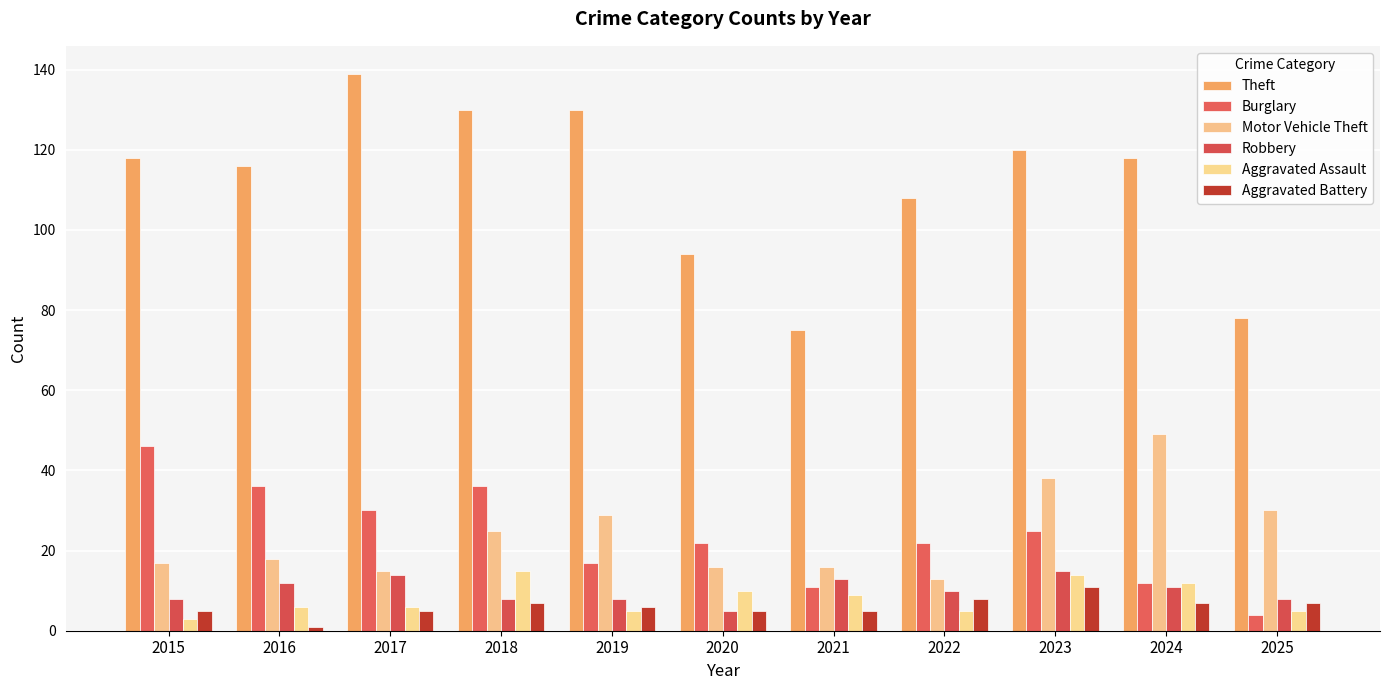

How many bars are there in each group?

6